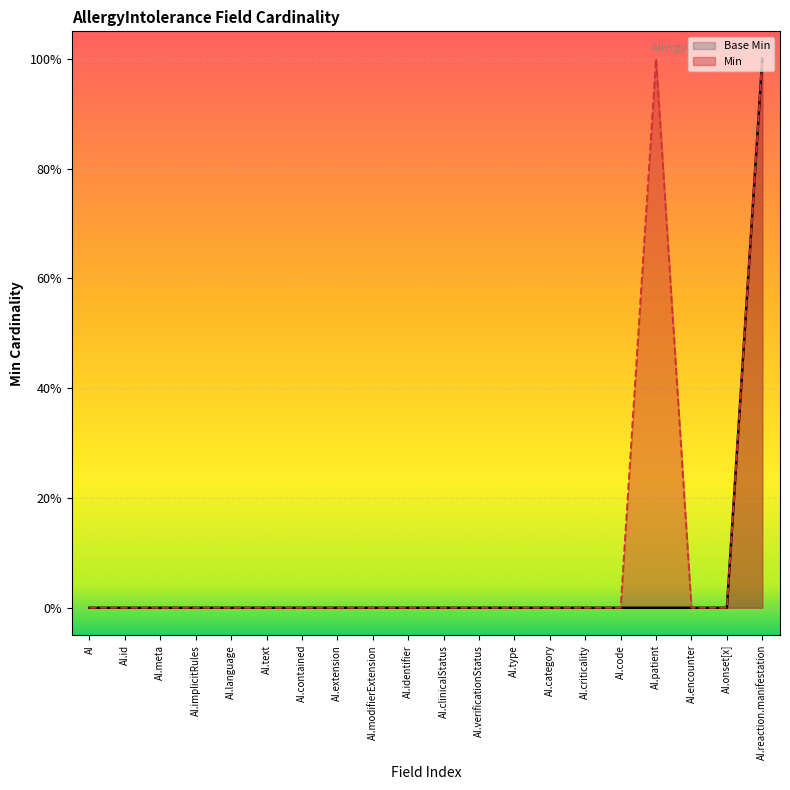

Does the chart display data point markers on the line(s)?

No